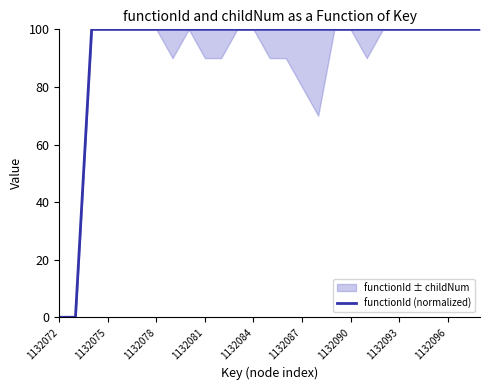

What is the greatest value displayed?

100